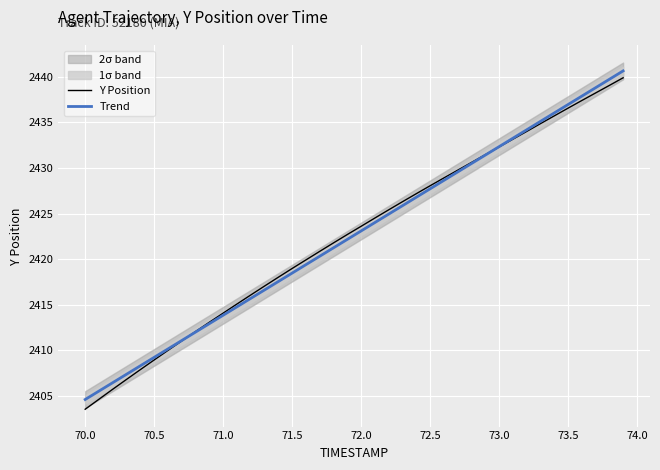

How many lines are shown in the chart?

2